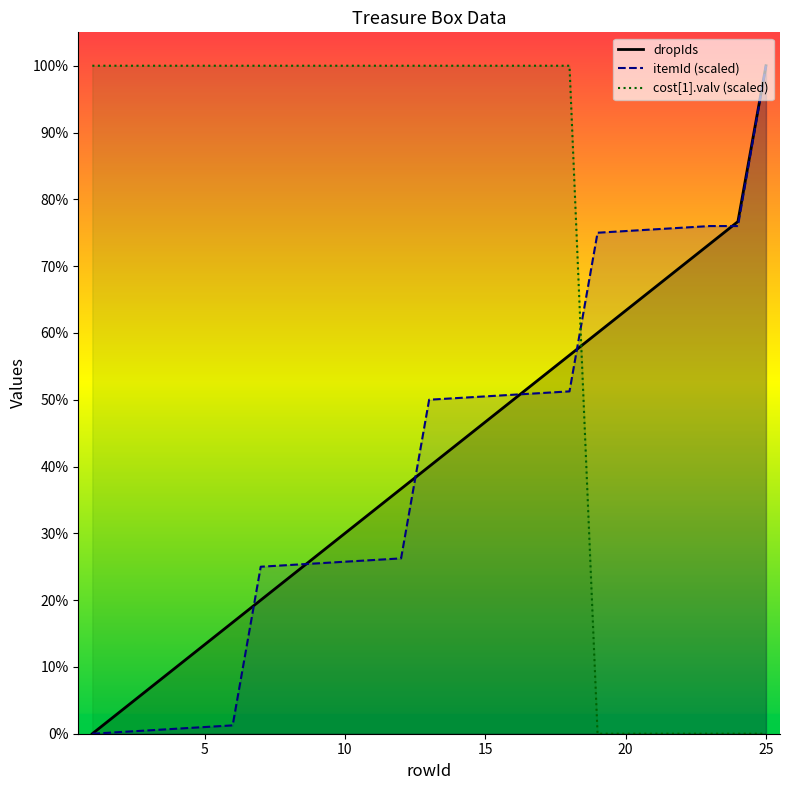

True or false: cost_valv has a value of 178.1 at 4.

False